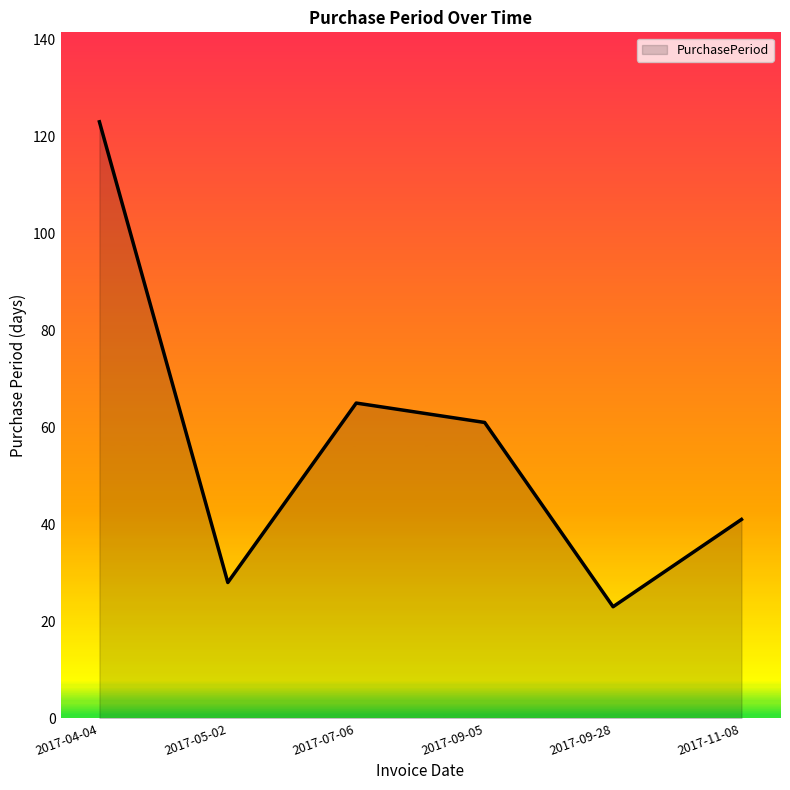

Reading left to right, list all the values displayed in this chart.

123	28	65	61	23	41